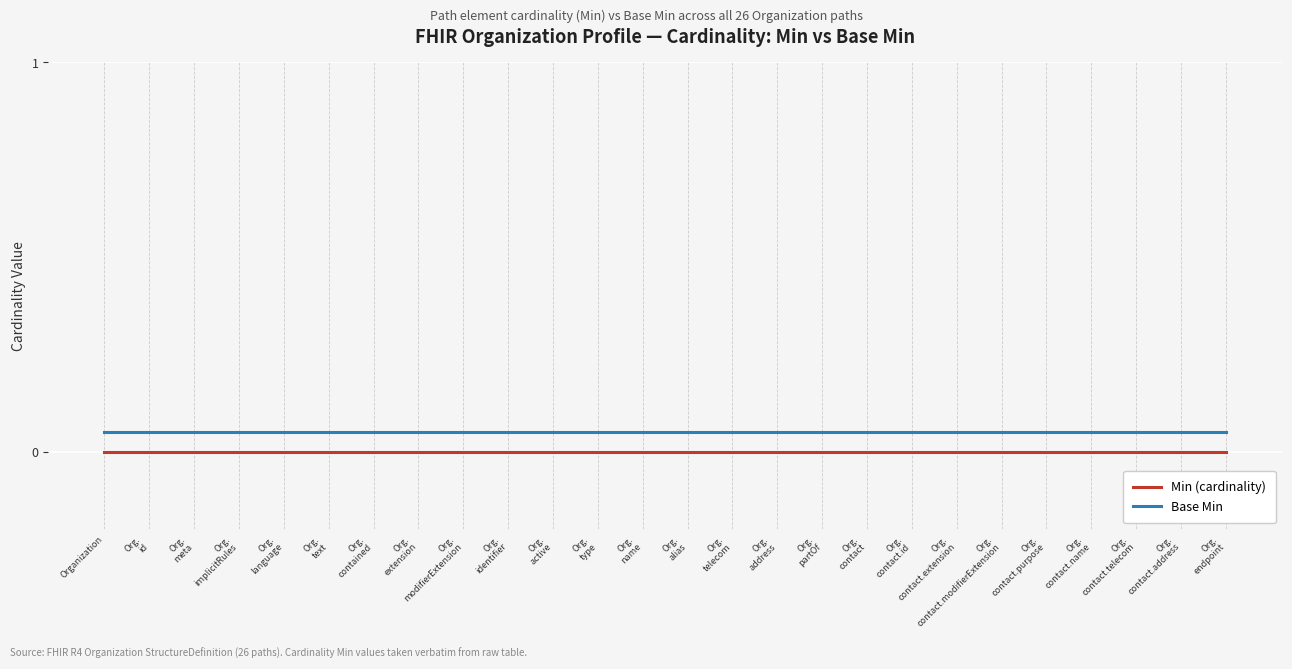

Which series has the largest total across all categories?

Base Min